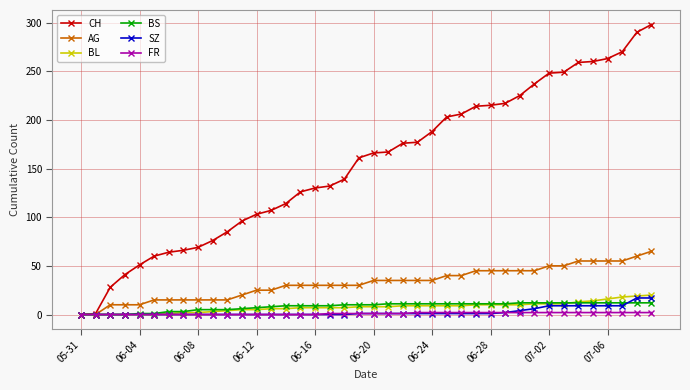

Which series has the widest spread of values?

CH